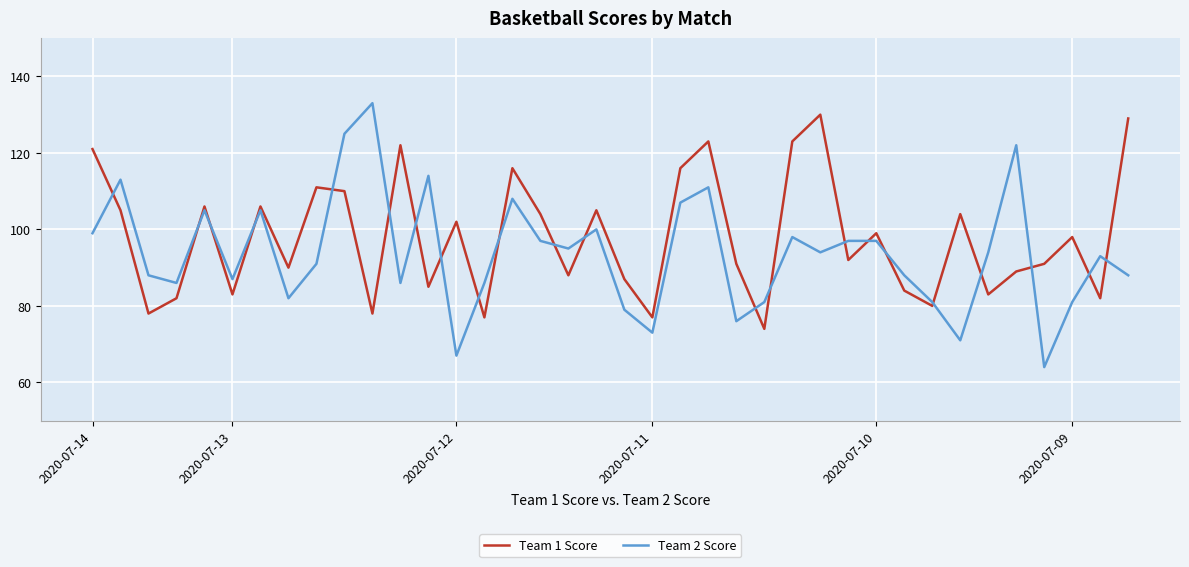

What is the greatest value displayed?

133